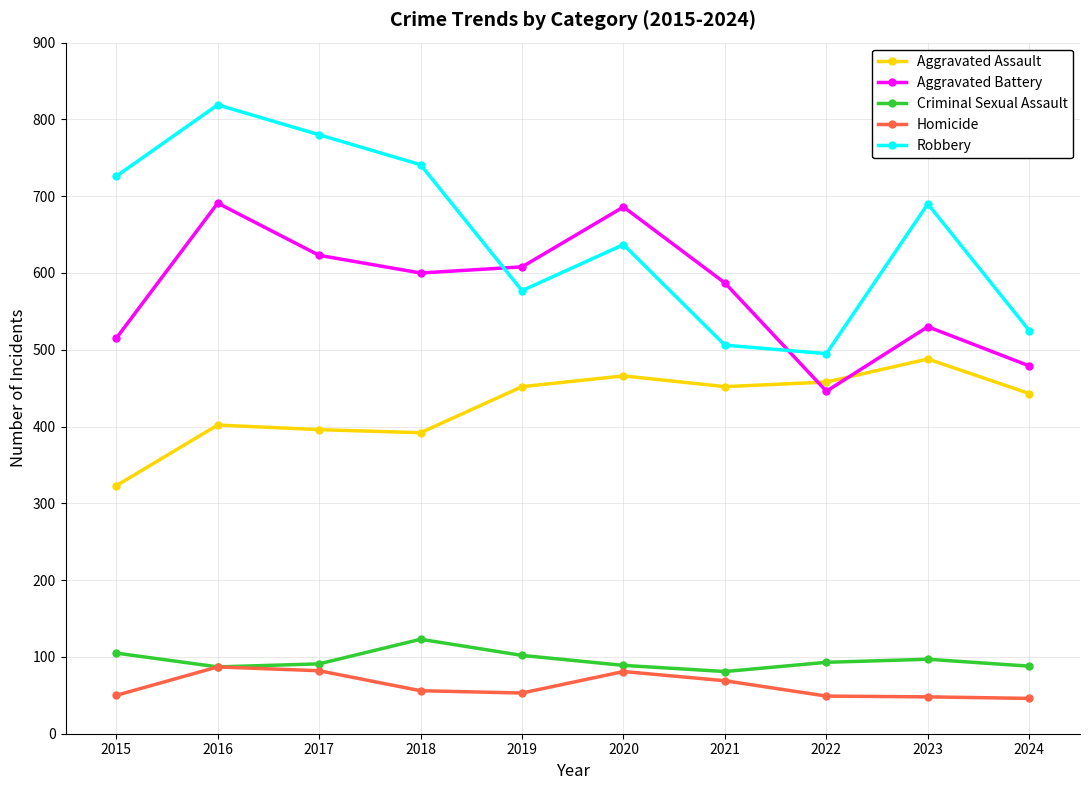

What is the sum of all Aggravated Battery values?

5765